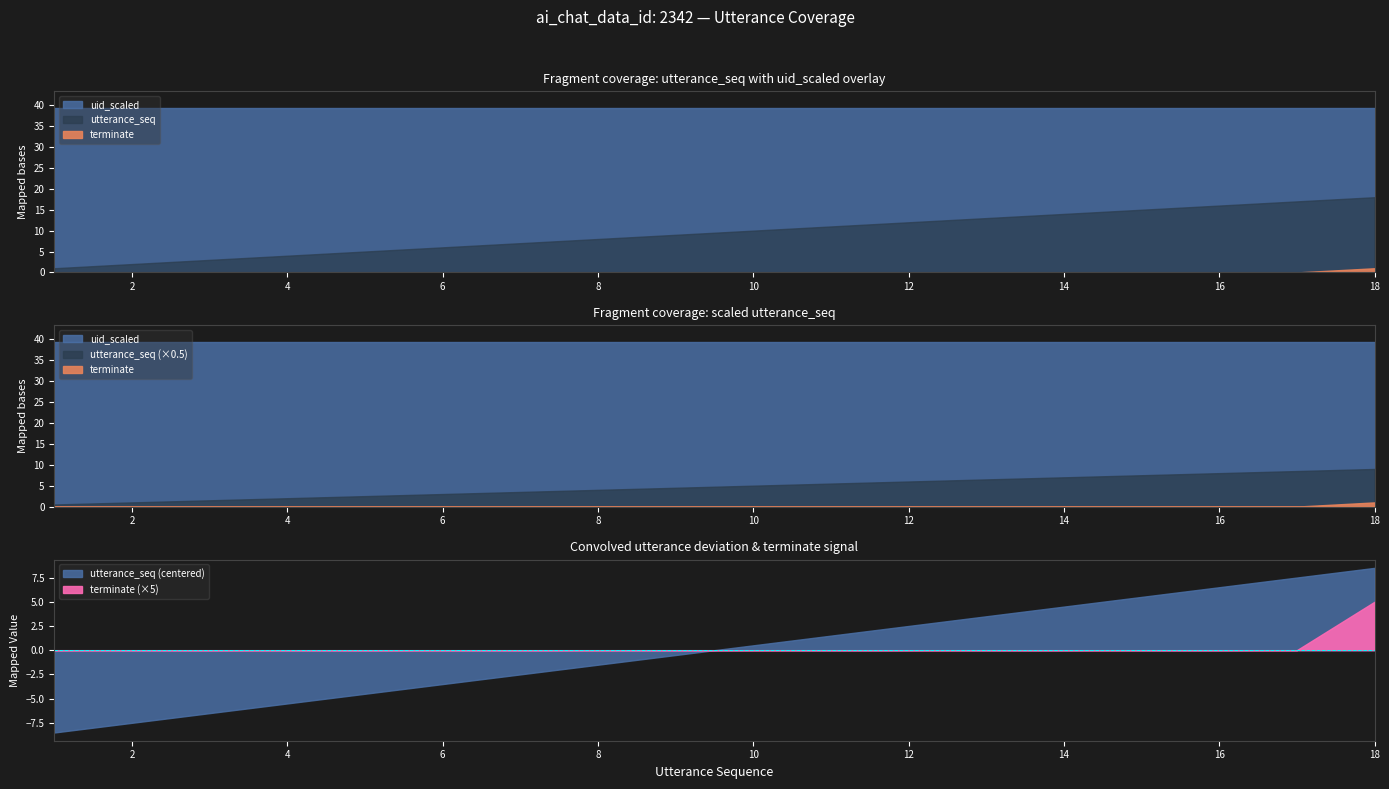

True or false: terminate and uid_scaled intersect in this chart.

False